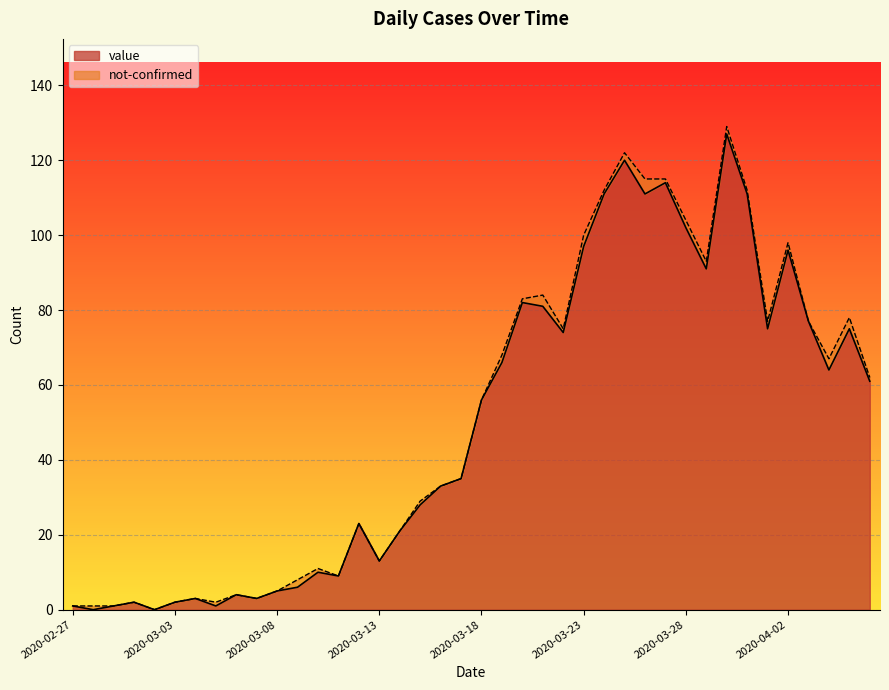

At which category does the chart reach its minimum across all series?

2020-02-28